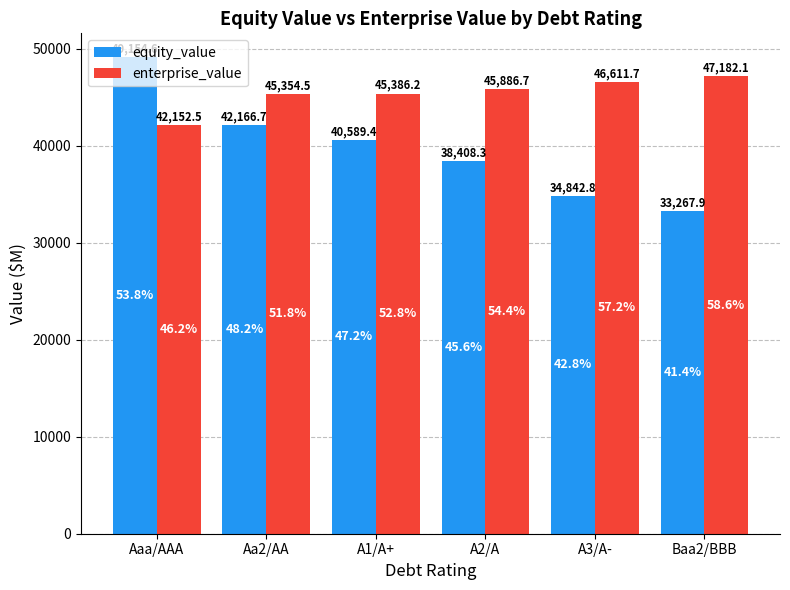

What is the difference between the highest and lowest values at A3/A-?

11768.9